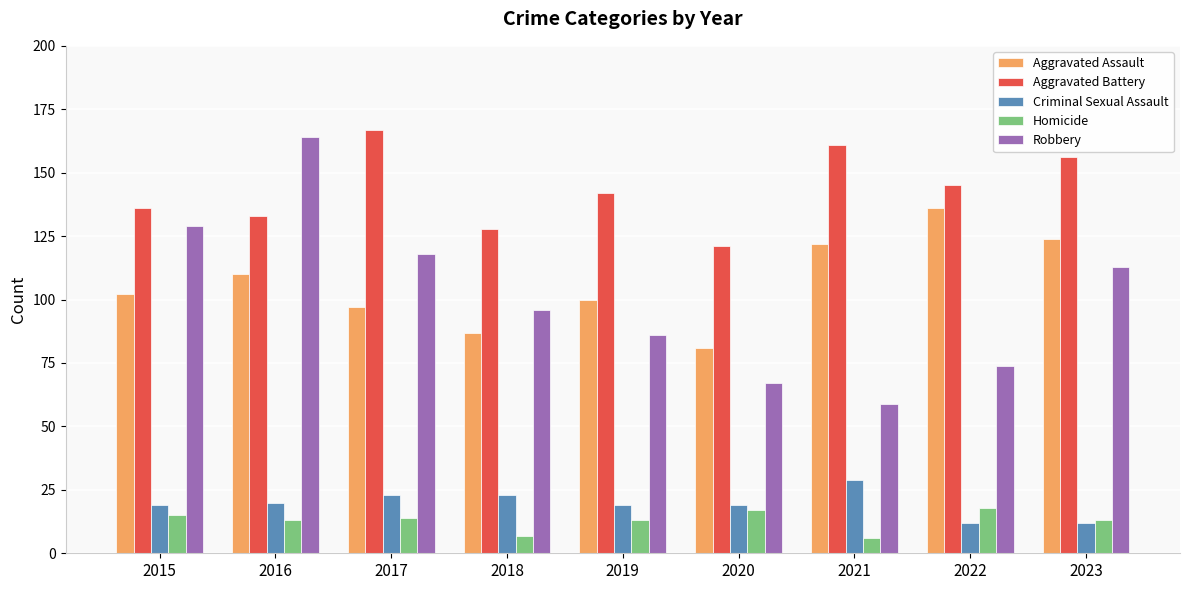

What is the value of the Aggravated Battery bar at the 9th from the left?

156